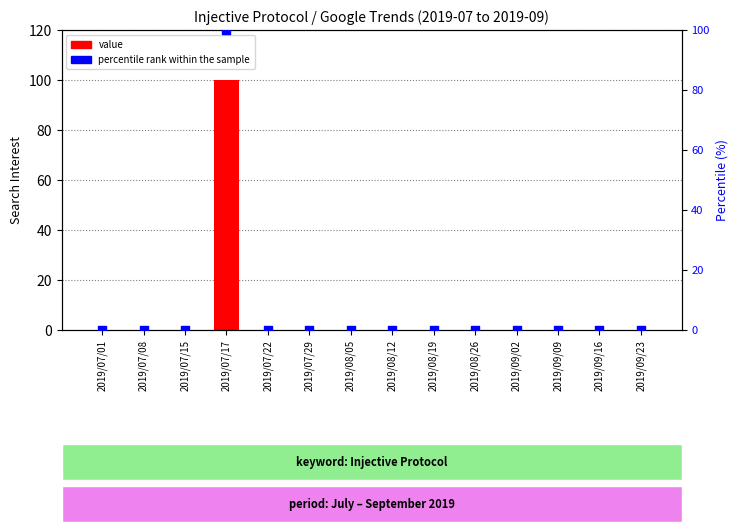

At how many categories does at least one series exceed 15?

1